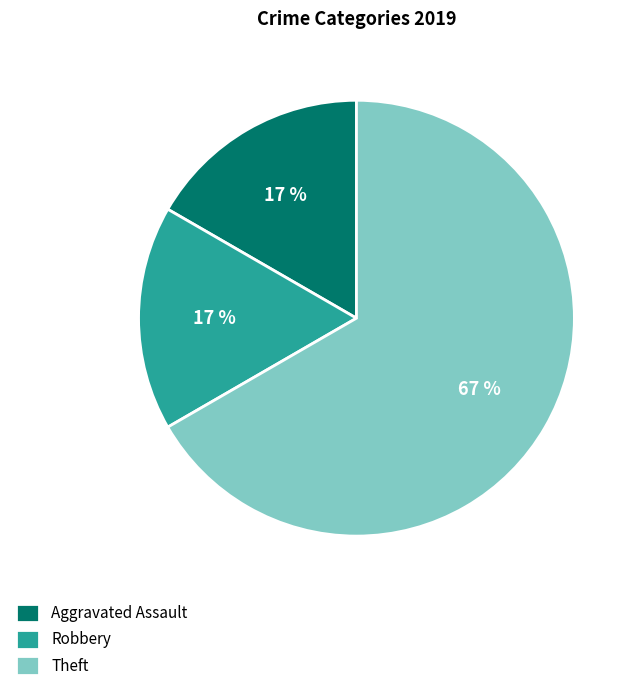

Which slice is the largest?

Theft